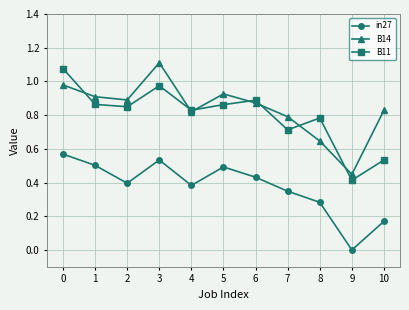

At which category does the chart reach its peak across all series?

3